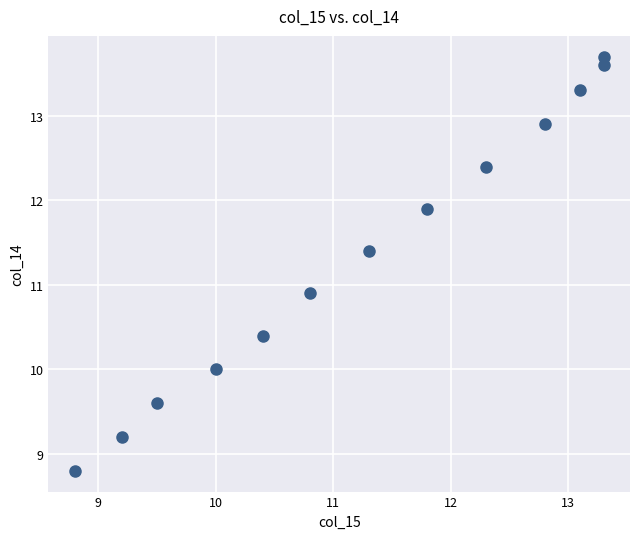

What Y value in the scatter plot is closest to 11?

10.9